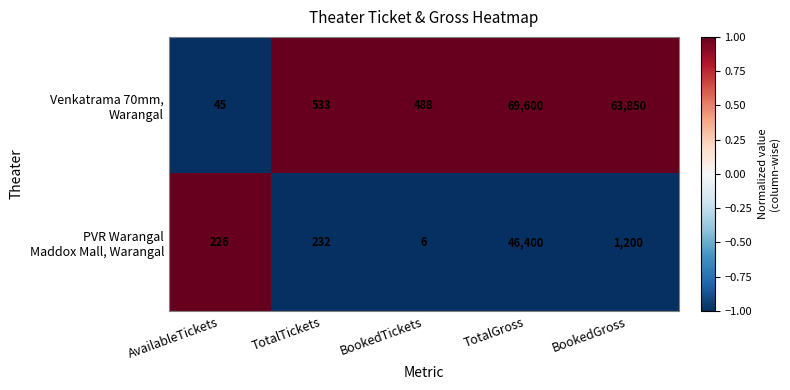

What is the difference between the highest and lowest values at TotalGross?

23200